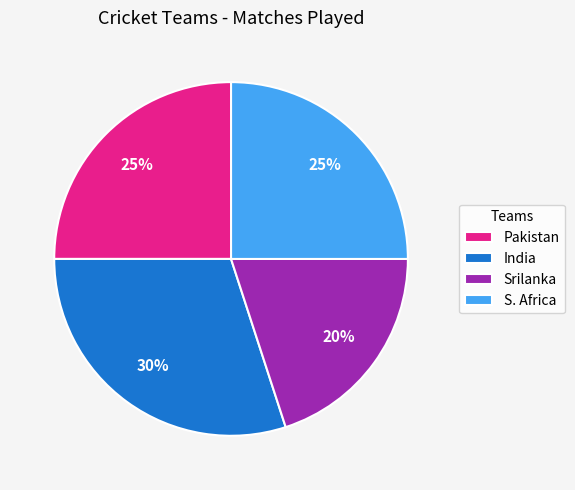

Does Pakistan represent more than half of the total?

No